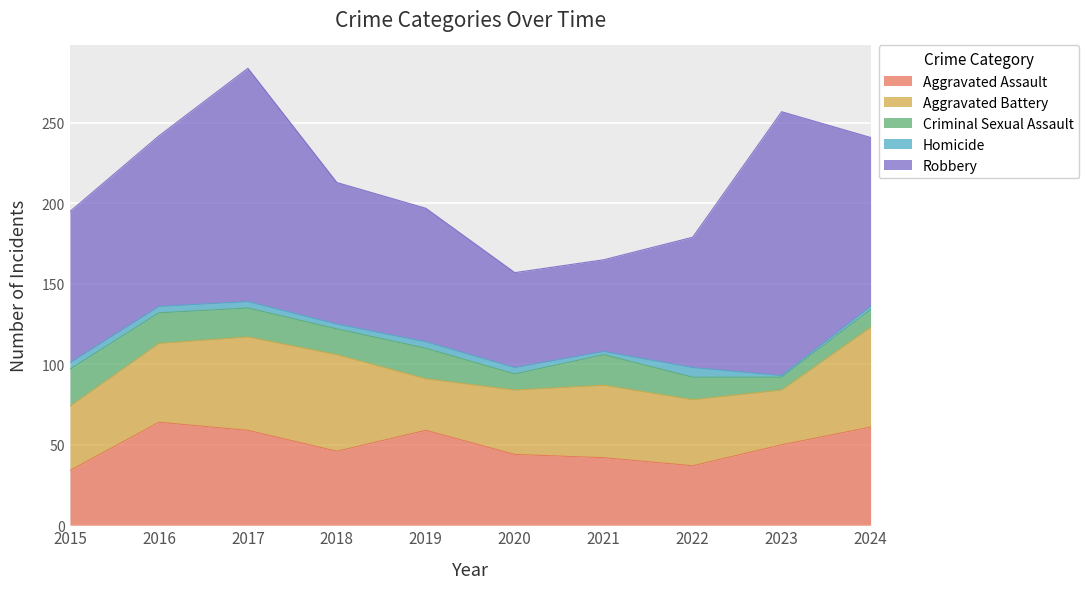

The value of Criminal Sexual Assault at 2021 is 31. True or false?

False